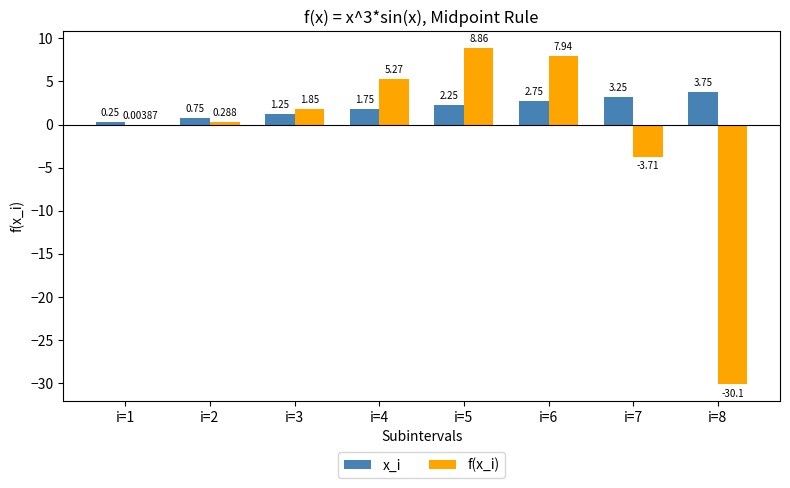

Is the value of f(x_i) at i=4 greater than the value of x_i at i=5?

Yes